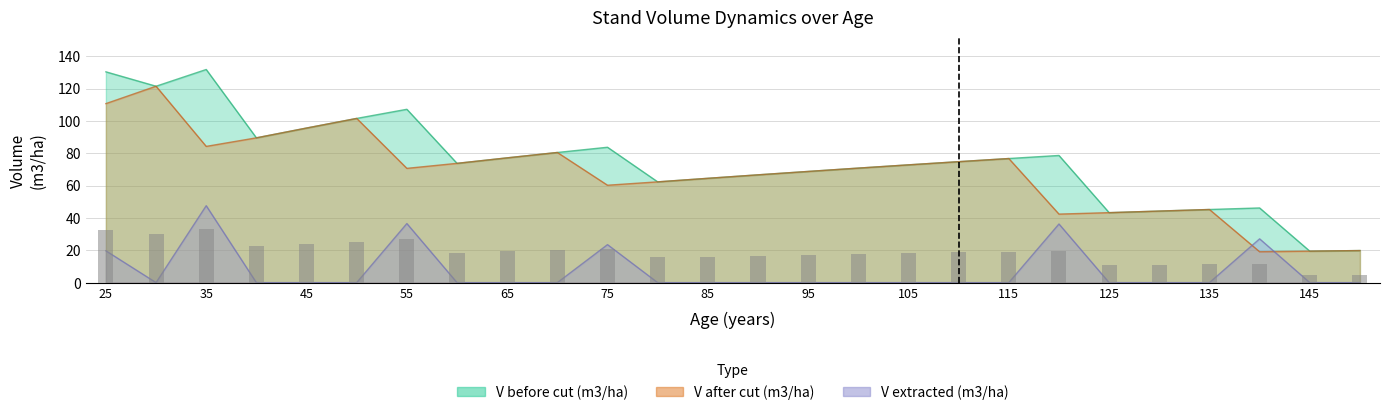

What is the difference between the V after cut (m3/ha) values at 125 and 90?

23.4